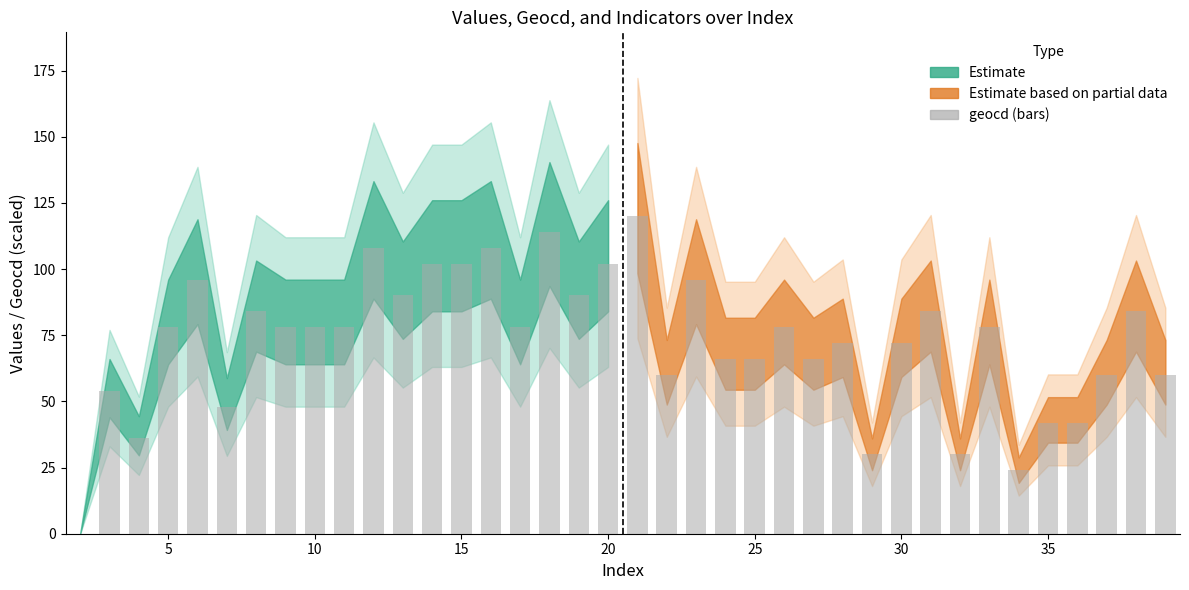

How many categories are shown in the chart?

38